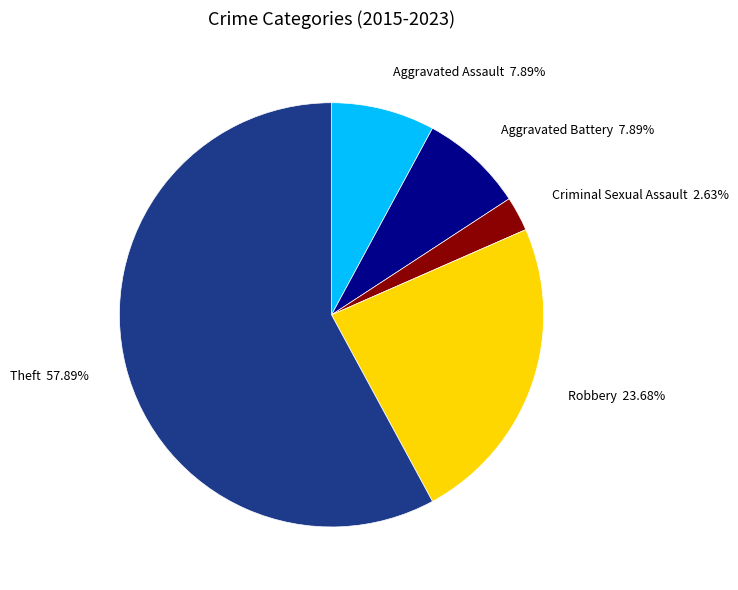

Which category accounts for the majority?

Theft